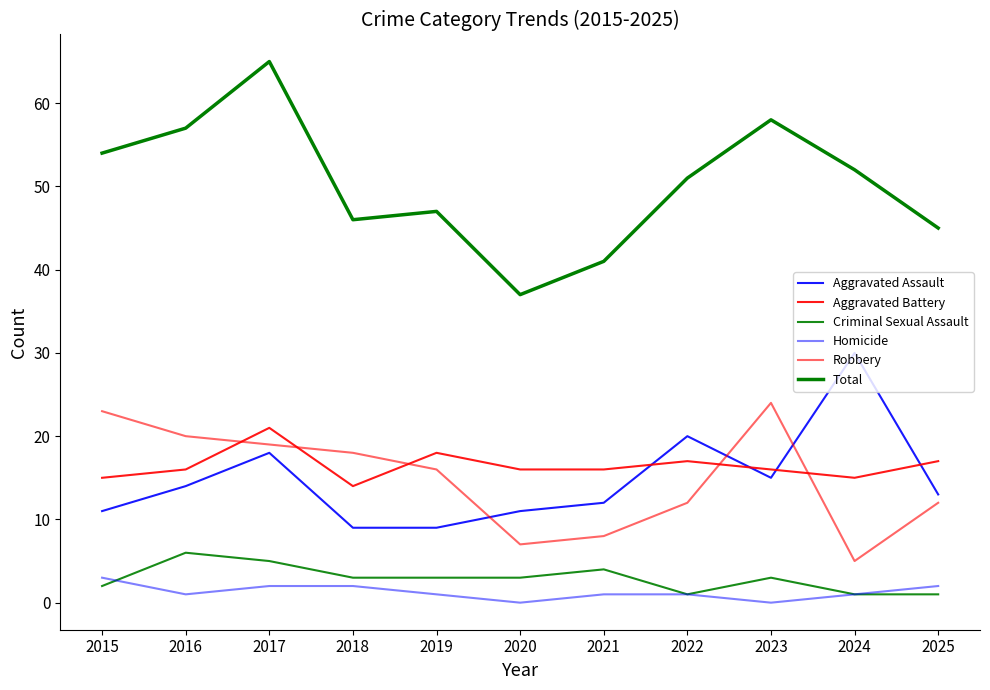

Does the chart display data point markers on the line(s)?

No